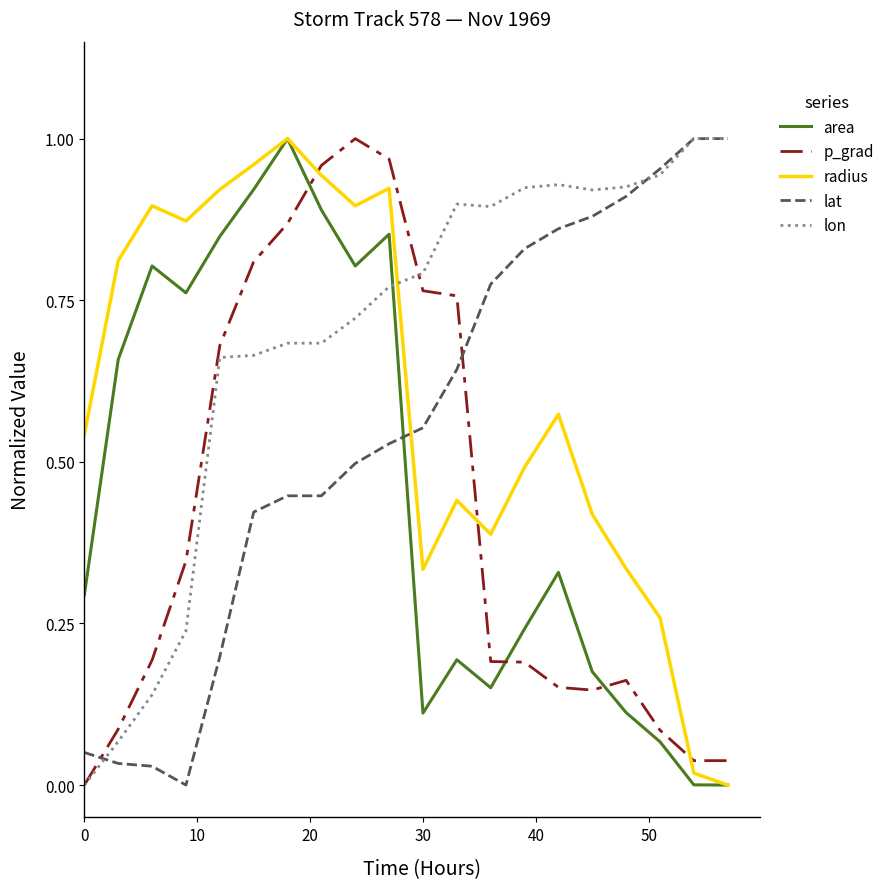

Which series ends up on top after the final intersection of p_grad and area?

p_grad